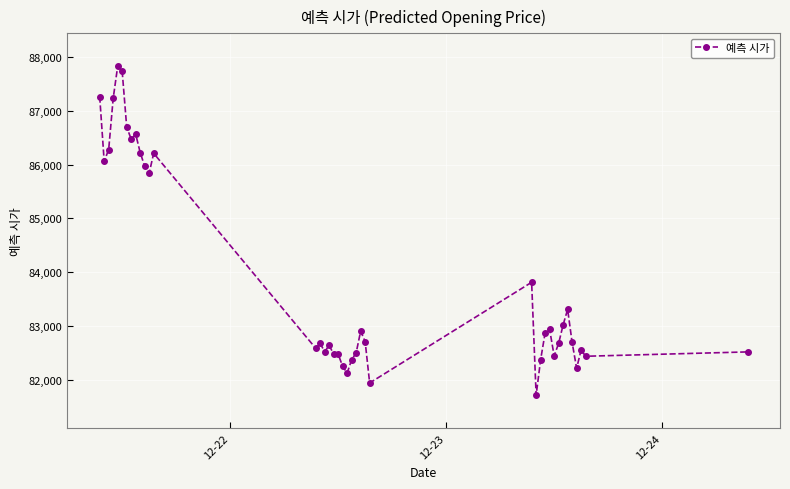

What is the value of the 2nd point from the left?

86059.7